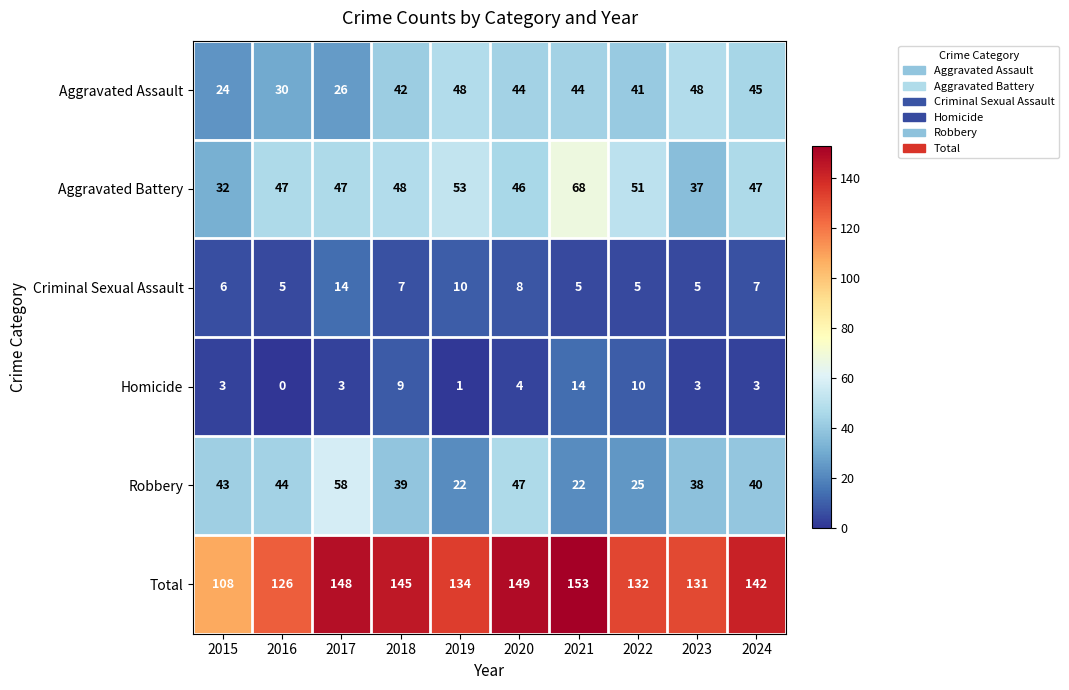

How many values in the Homicide series are below 3?

2